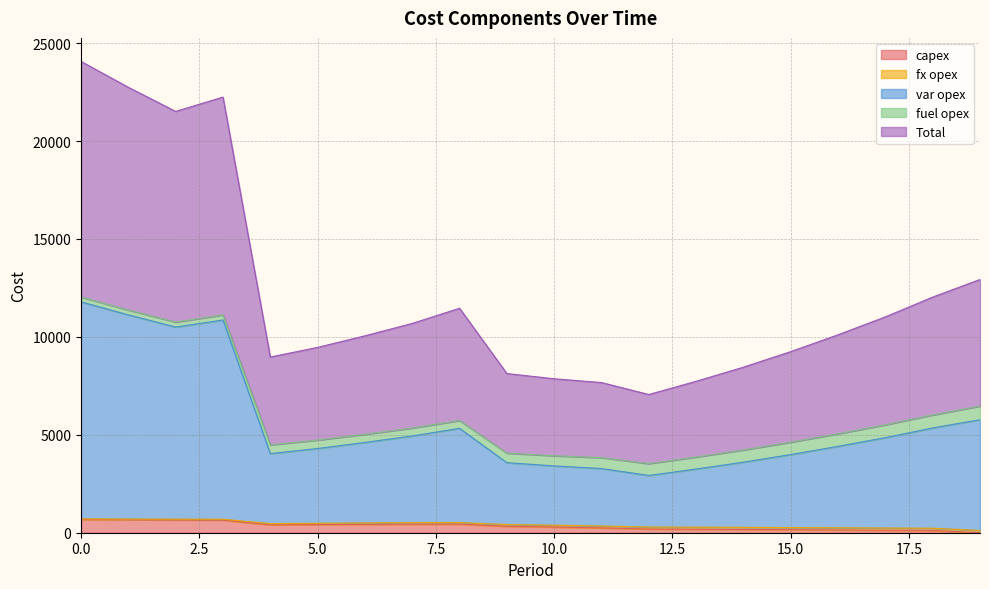

Does the chart display data point markers on the line(s)?

No